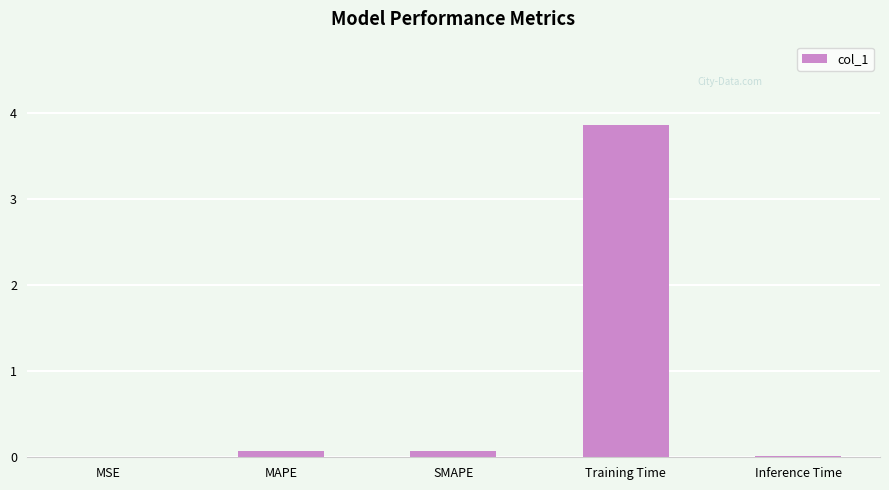

What is the approximate value at Training Time?

3.9